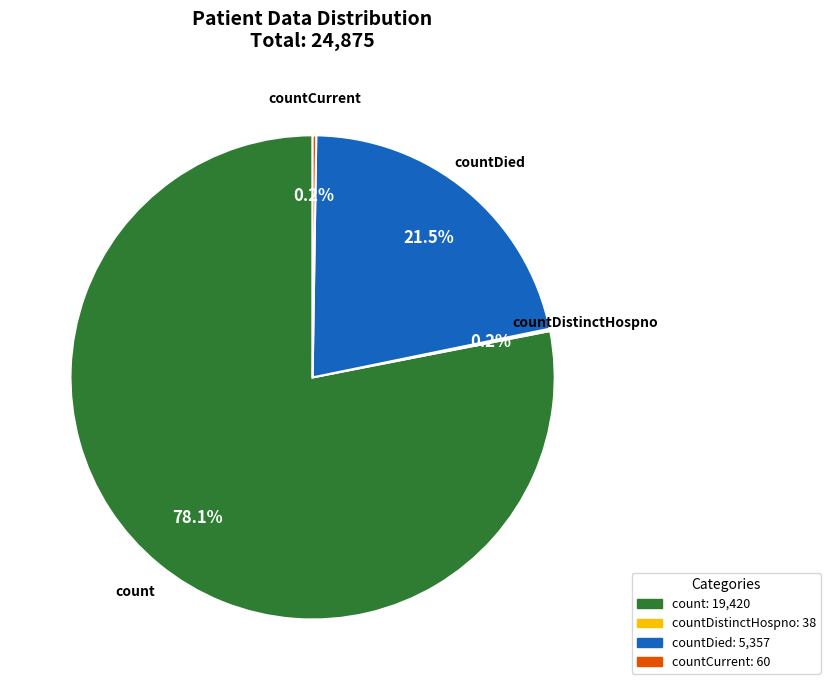

Does any single category account for the majority?

Yes